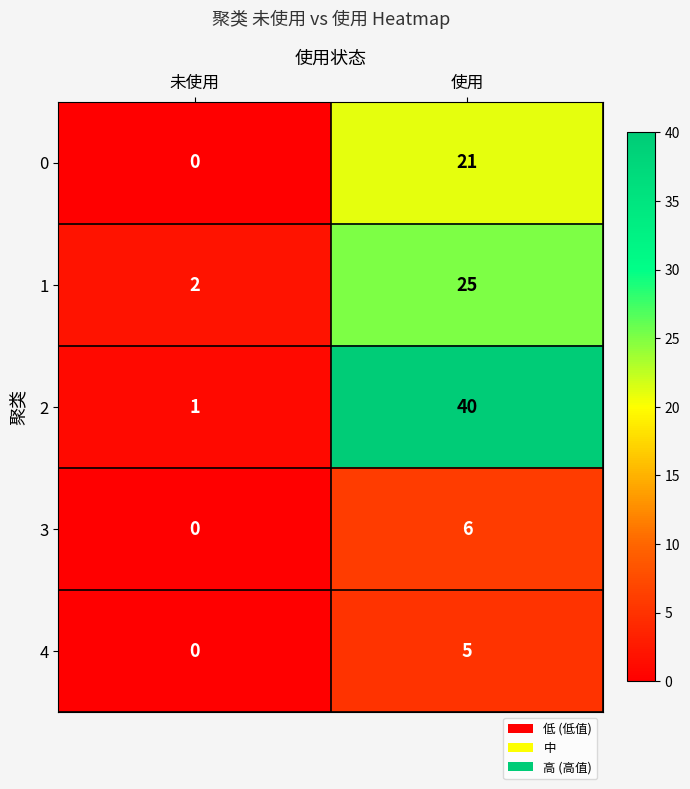

Reading left to right, extract all data points from this chart.

0: 0	21
1: 2	25
2: 1	40
3: 0	6
4: 0	5